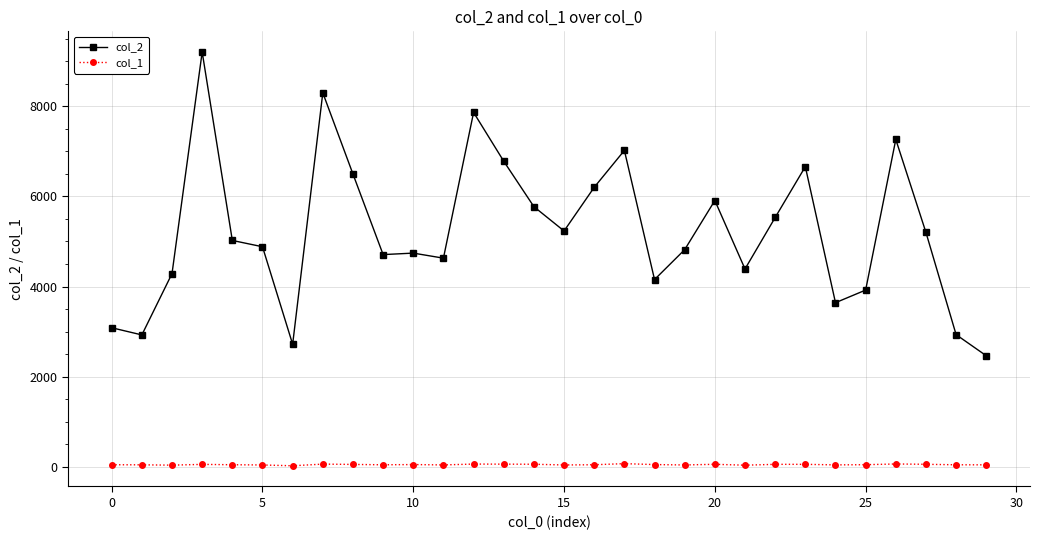

What is the maximum value shown in the chart?

9202